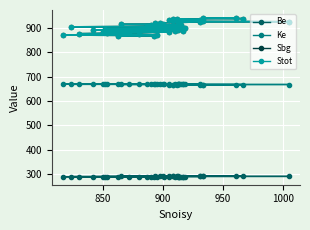

True or false: Sbg and Stot cross at least once.

False